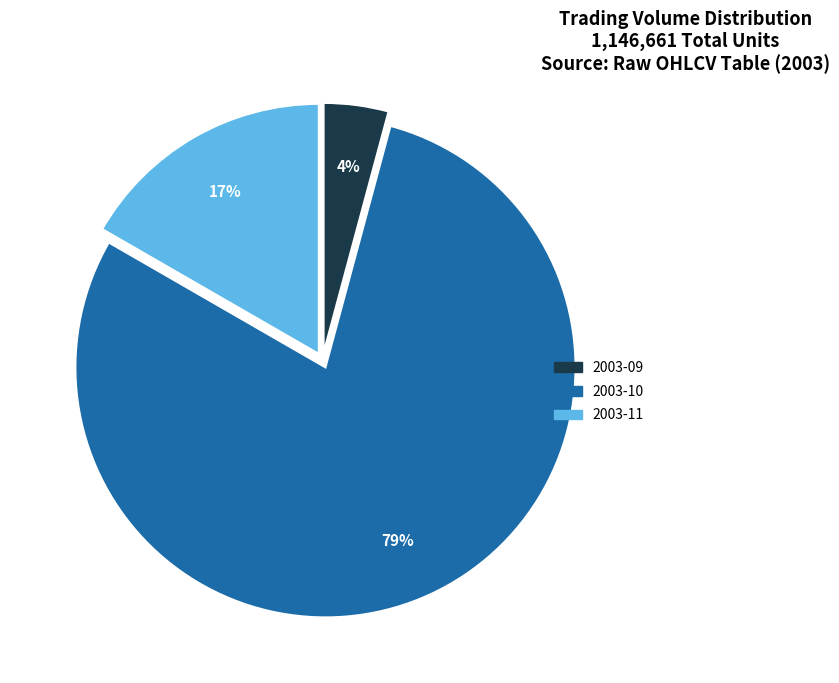

Rank the categories by value from lowest to highest.

2003-09, 2003-11, 2003-10